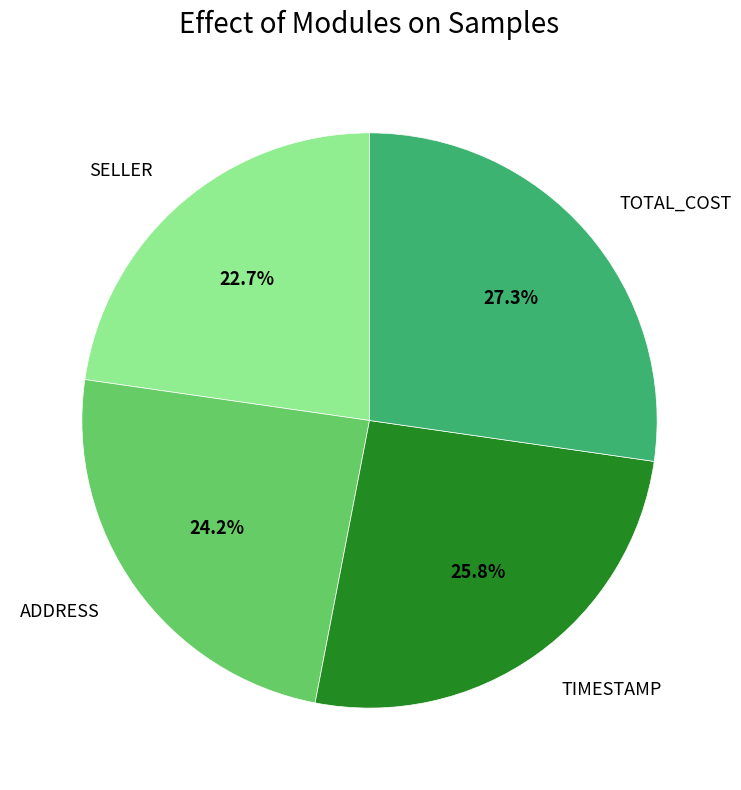

How many slices are in this pie chart?

4